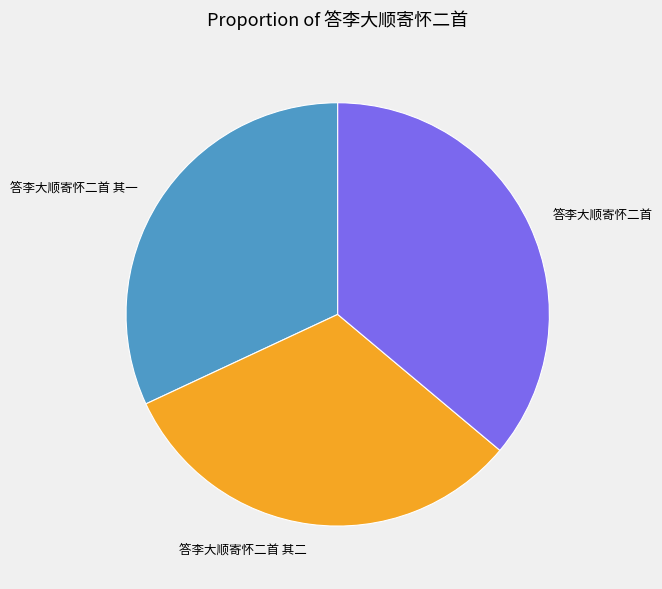

Is the sum of 答李大顺寄怀二首 其一 and 答李大顺寄怀二首 greater than half?

Yes